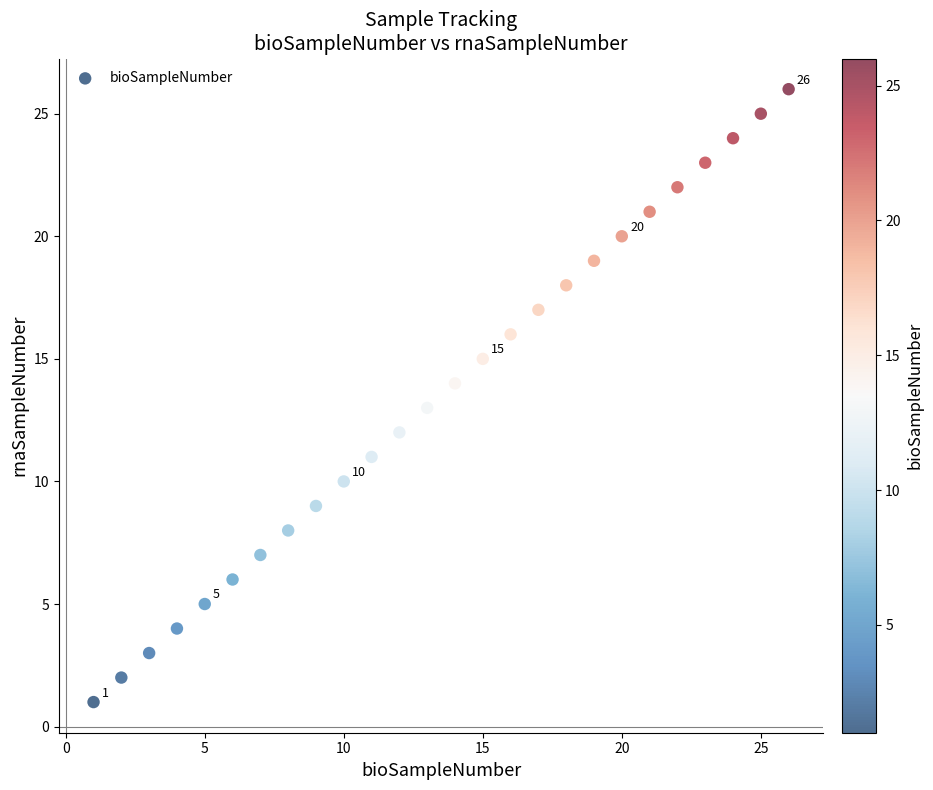

What is the range of Y values (max minus min)?

25